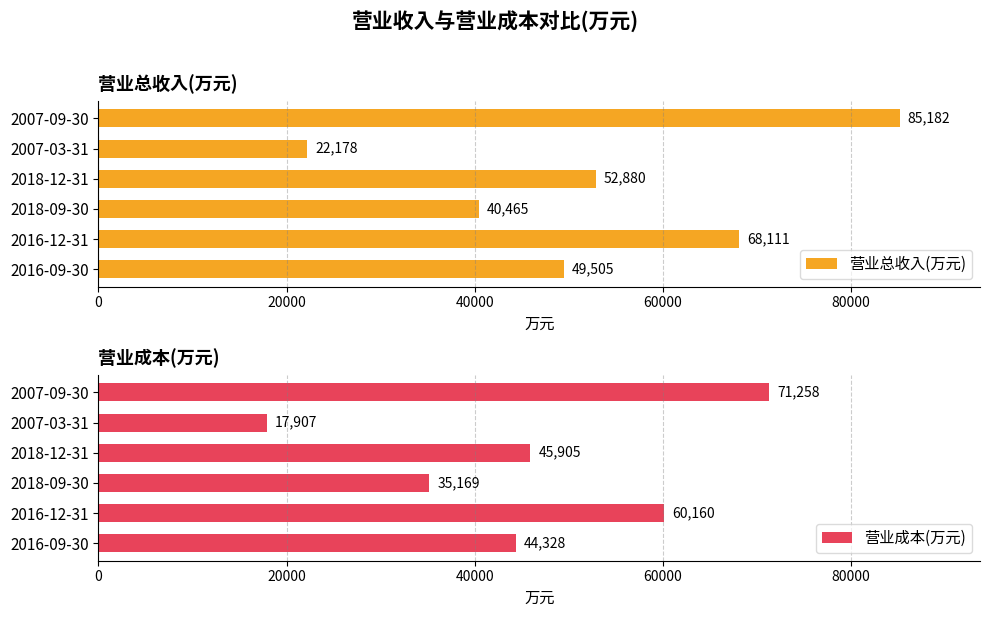

Reading left to right, transcribe all the data shown in this chart.

营业总收入(万元): 85182	22178	52880	40465	68111	49505
营业成本(万元): 71258	17907	45905	35169	60160	44328